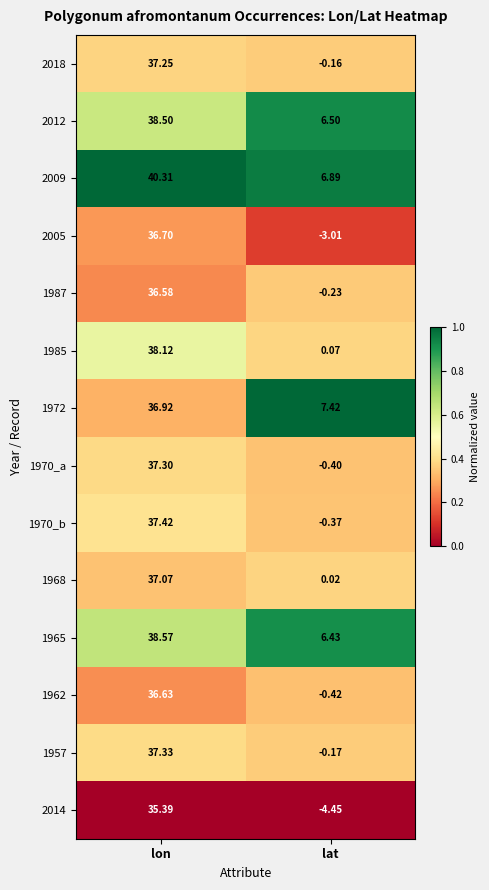

At which label does 2009 first exceed 40?

lon